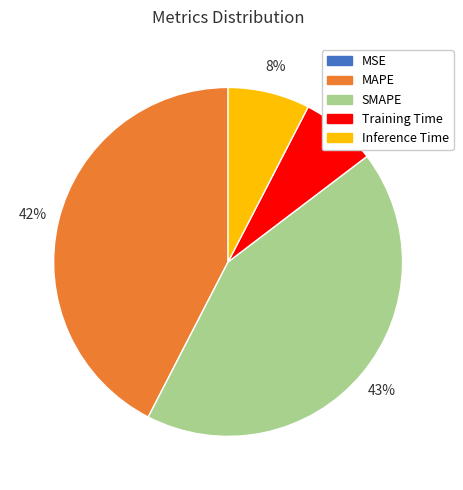

Do Training Time and Inference Time together represent more than half of the pie?

No